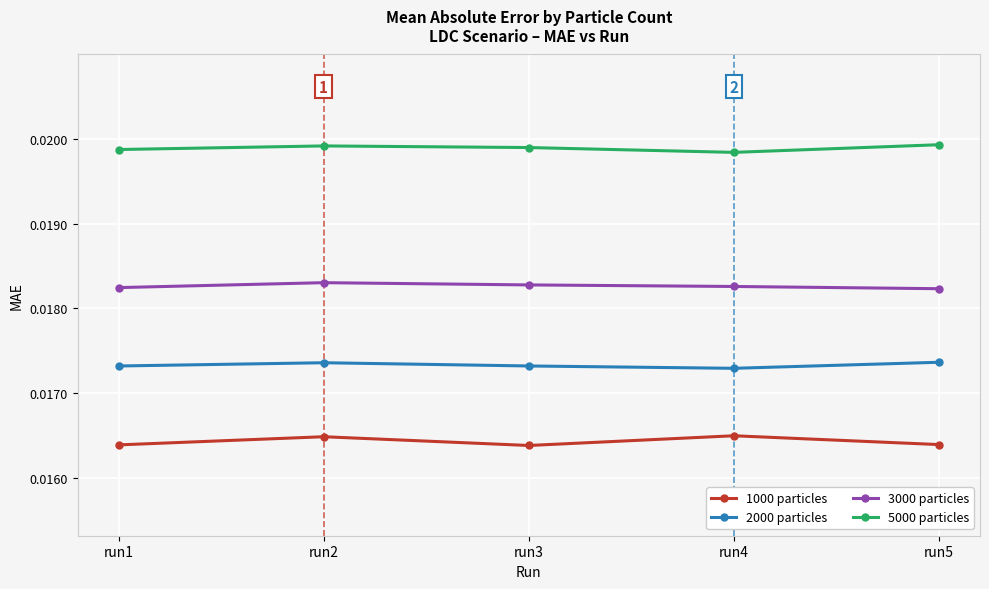

In 3000 particles, how many points are higher than both neighbors (excluding endpoints)?

1